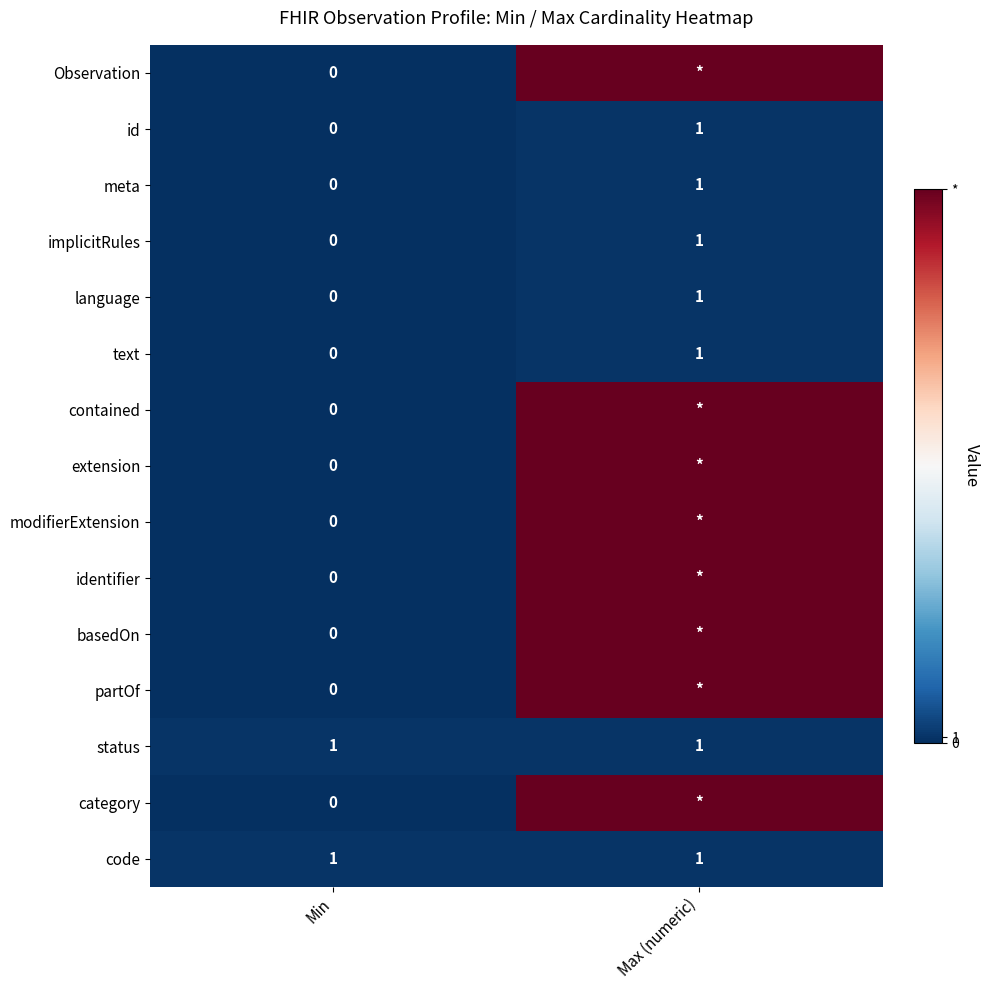

At which label is language closest to 0?

Min